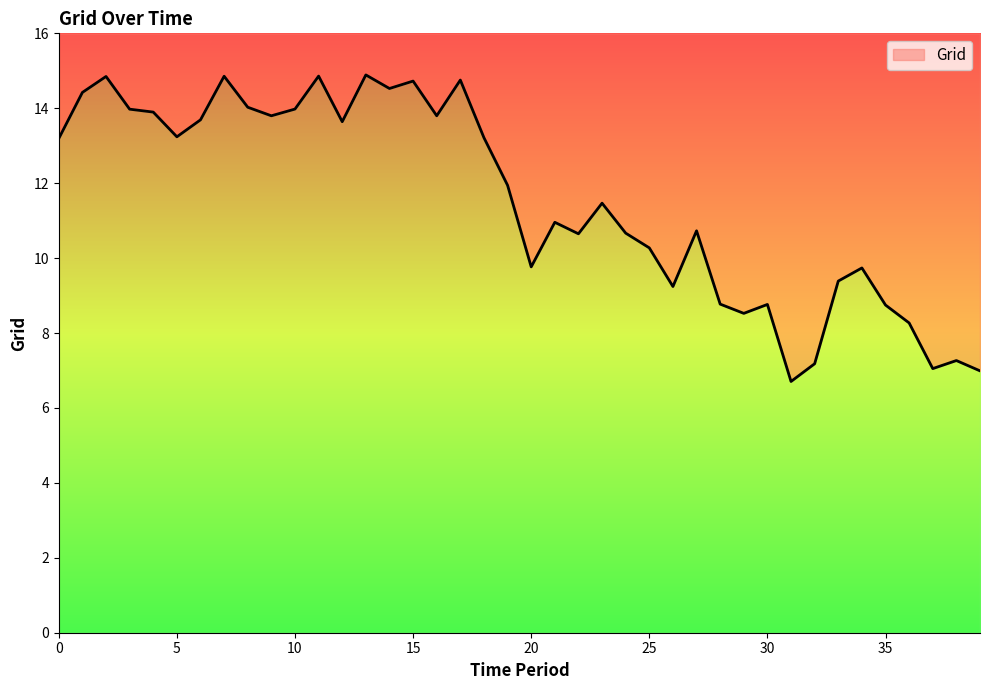

Count the number of values greater than 11.

21